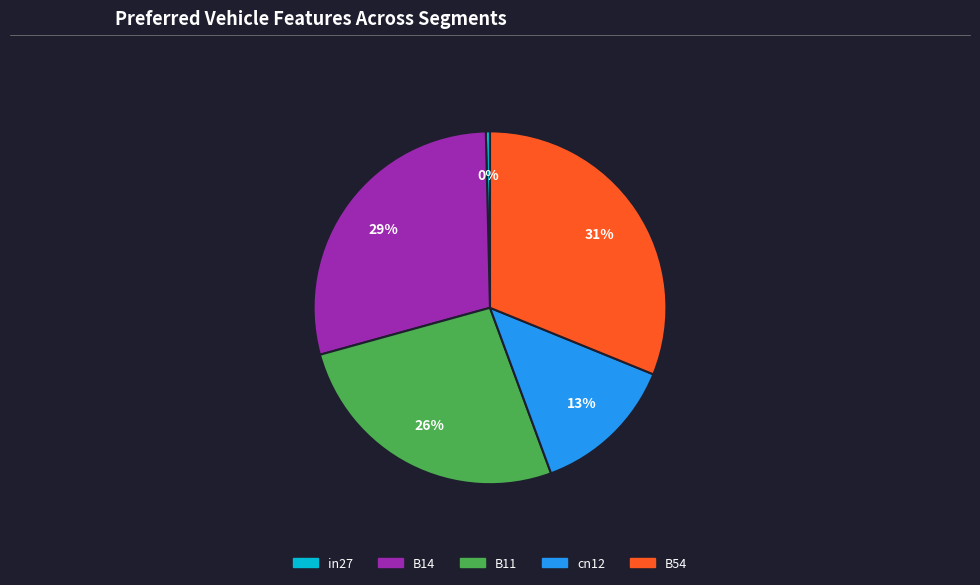

How many slices are in this pie chart?

5